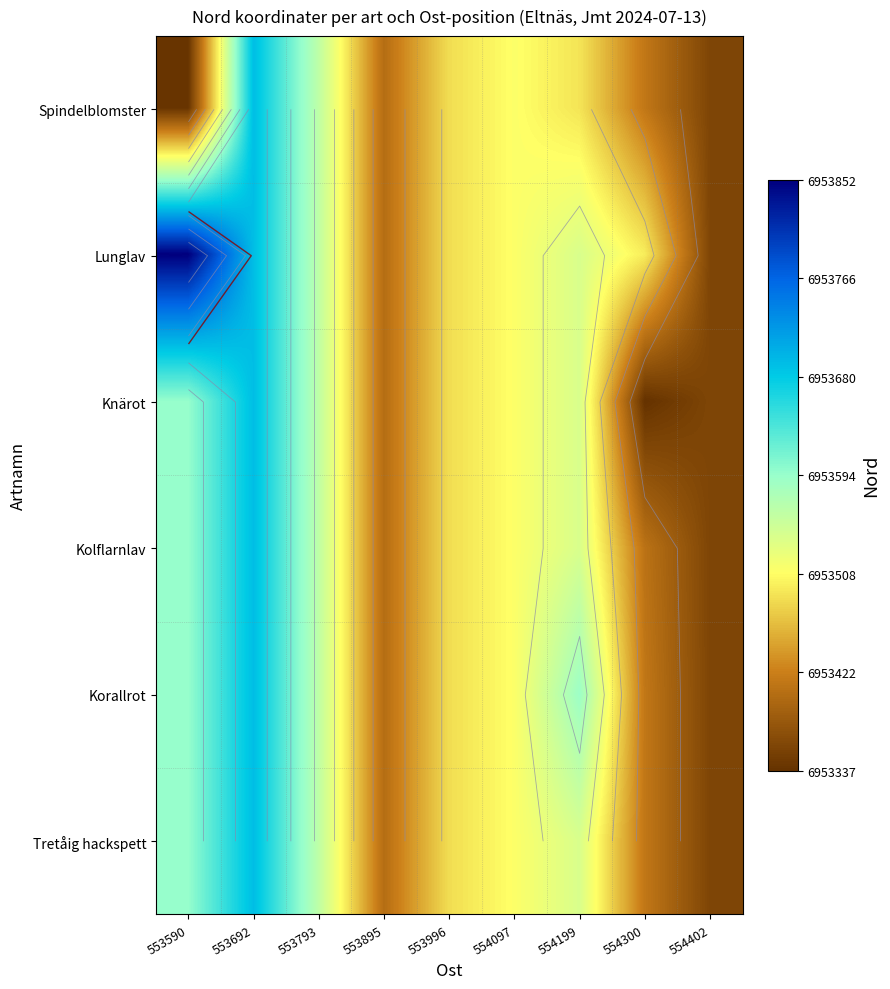

The Knärot series shows 6953691.5 at 553692. True or false?

True